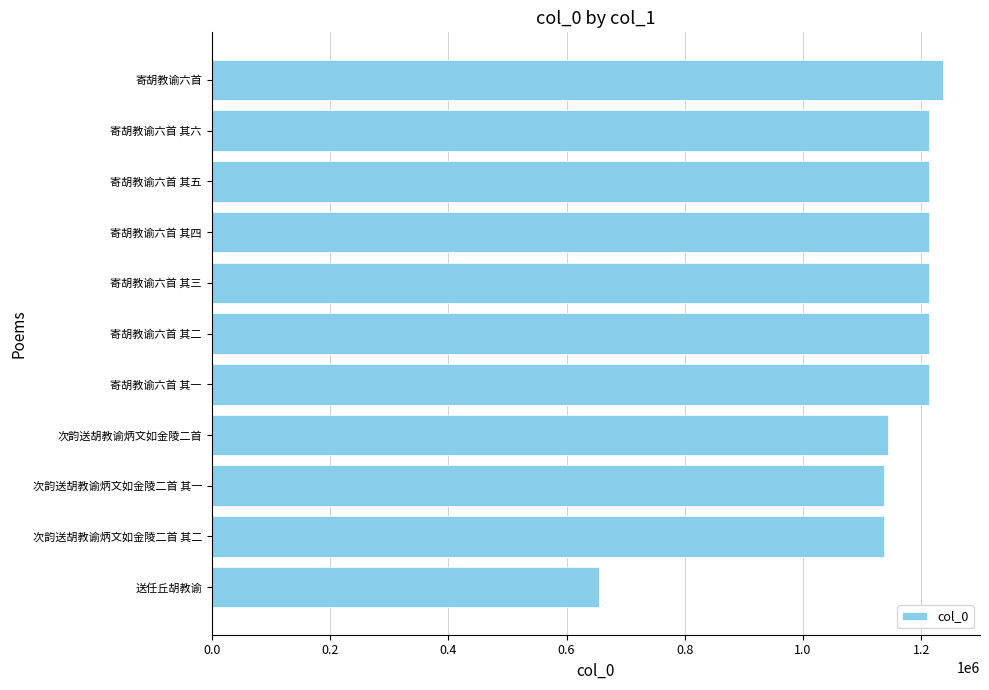

What is the change in value from 次韵送胡教谕炳文如金陵二首 to 寄胡教谕六首 其五?

+69001